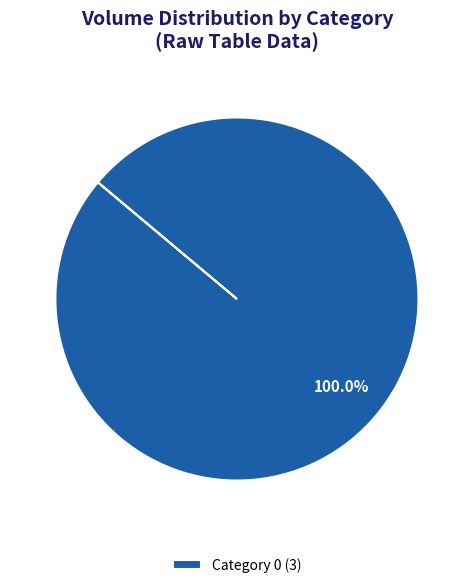

Does any single category account for the majority?

Yes